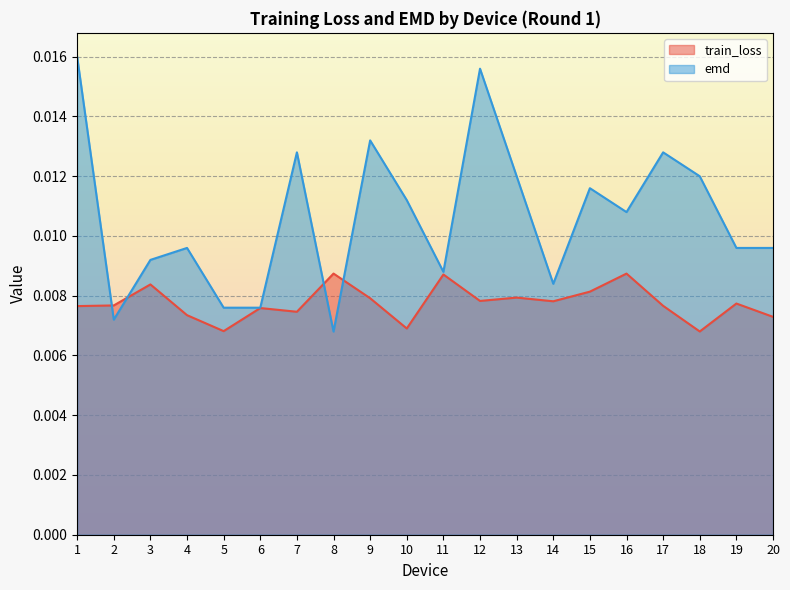

At how many categories does at least one series exceed 0?

20